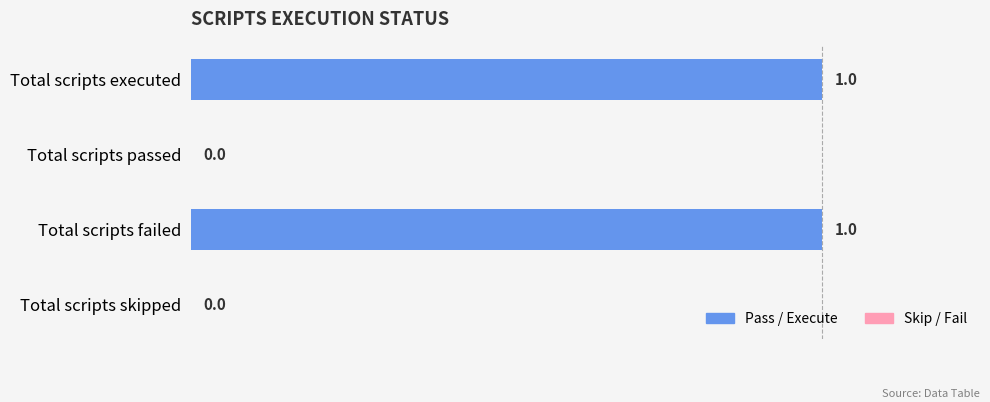

How many values are above zero?

2